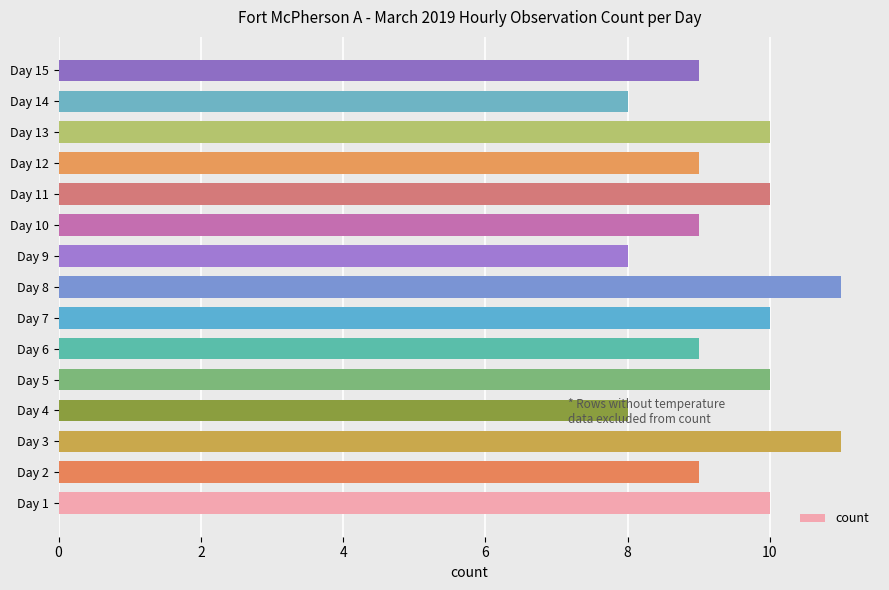

What is the minimum value shown in the chart?

8